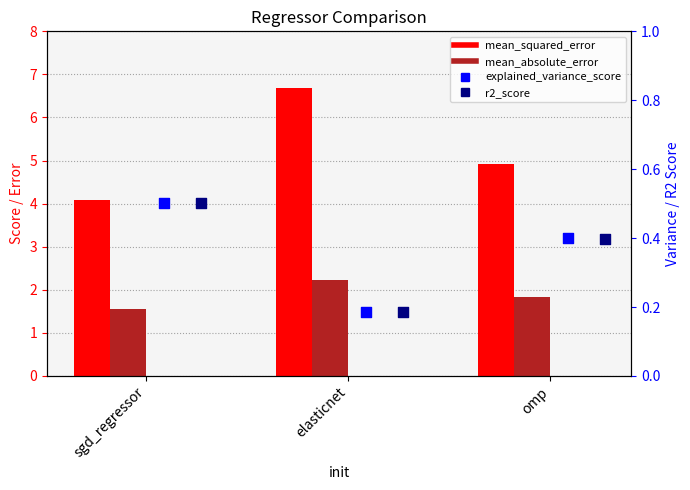

Which series has the largest Y range (max minus min)?

mean_squared_error